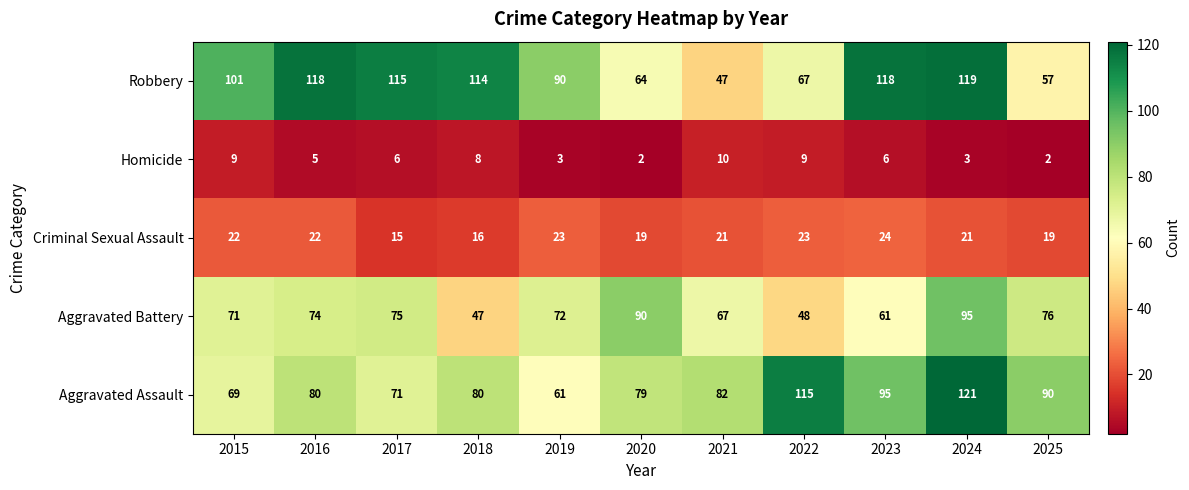

Rank the series at 2024 from lowest to highest value.

Homicide, Criminal Sexual Assault, Aggravated Battery, Robbery, Aggravated Assault